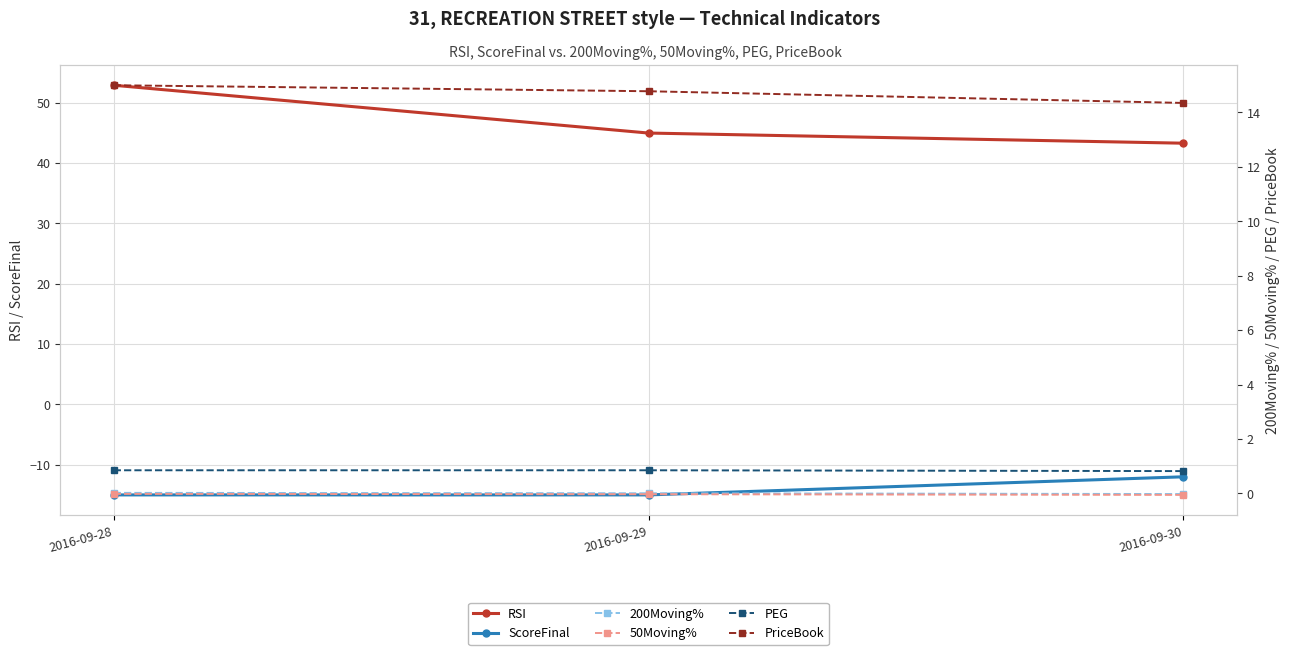

Which series changed the most between 2016-09-29 and 2016-09-30?

ScoreFinal